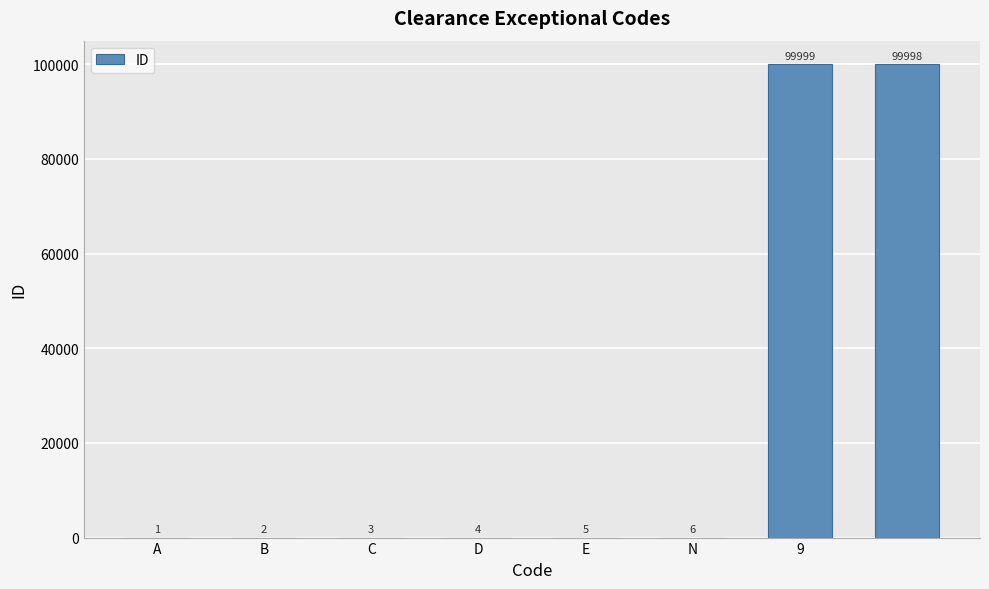

Are the bars horizontal?

No